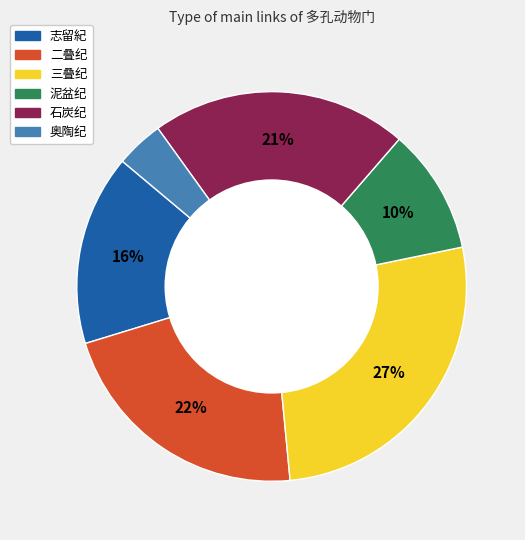

Is the sum of 泥盆纪 and 奥陶纪 greater than half?

No